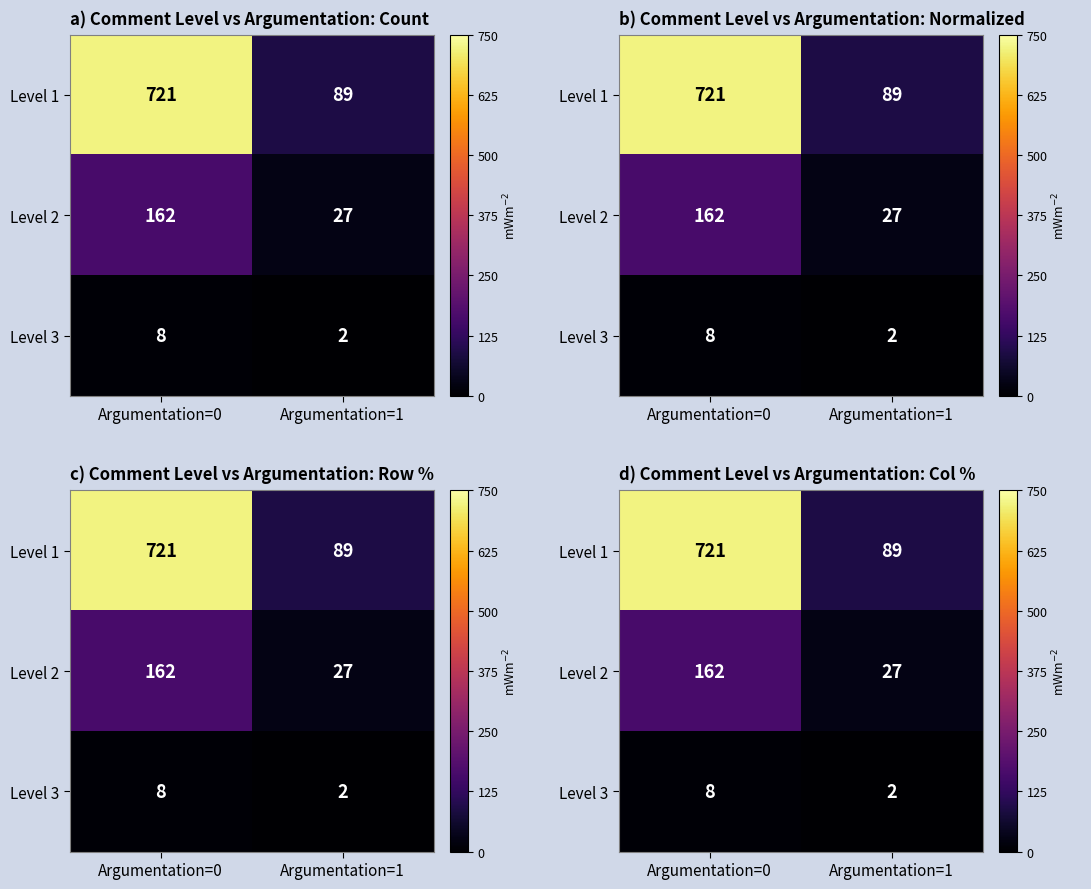

What is the average value of the Level 1 series?

405